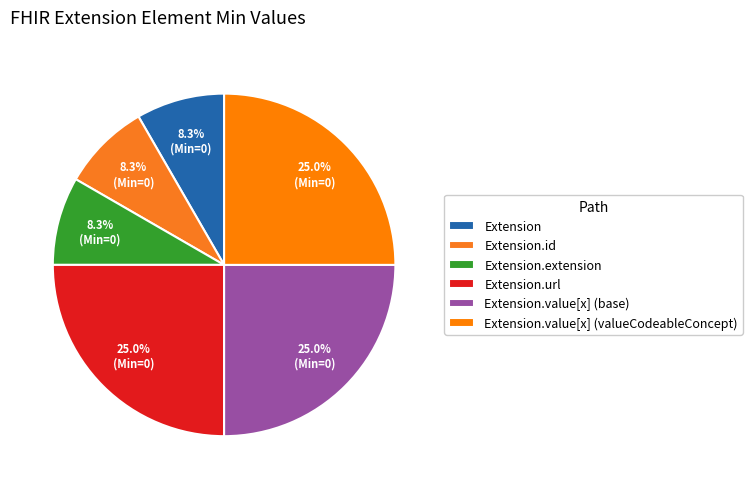

Rank the categories by value from highest to lowest.

Extension.url, Extension.value[x] (base), Extension.value[x] (valueCodeableConcept), Extension, Extension.id, Extension.extension